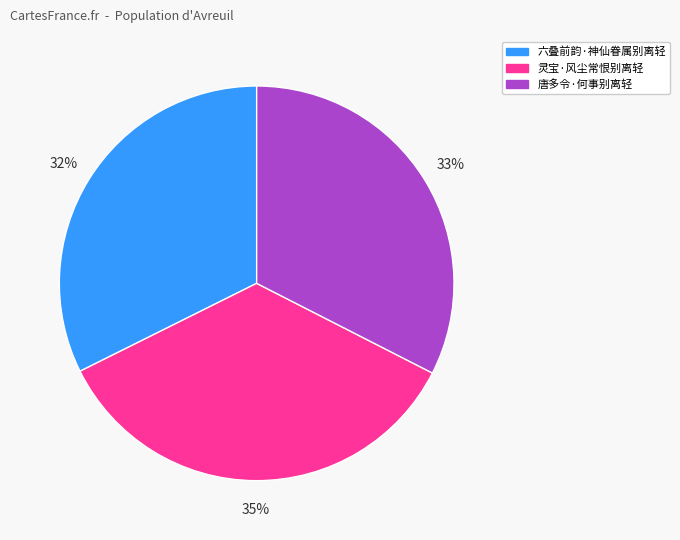

What is the ratio of the value at 六叠前韵·神仙眷属别离轻 to the value at 灵宝·风尘常恨别离轻?

0.9